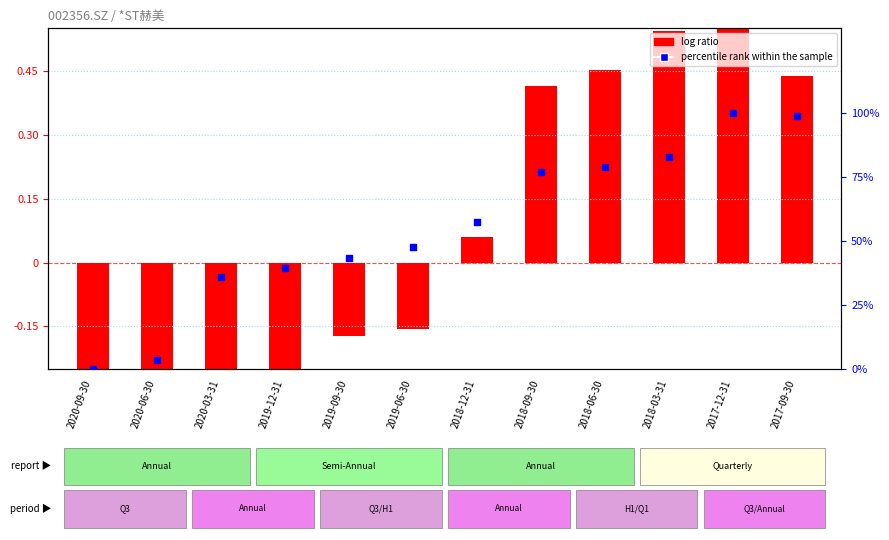

Which series reaches the minimum Y coordinate?

log ratio